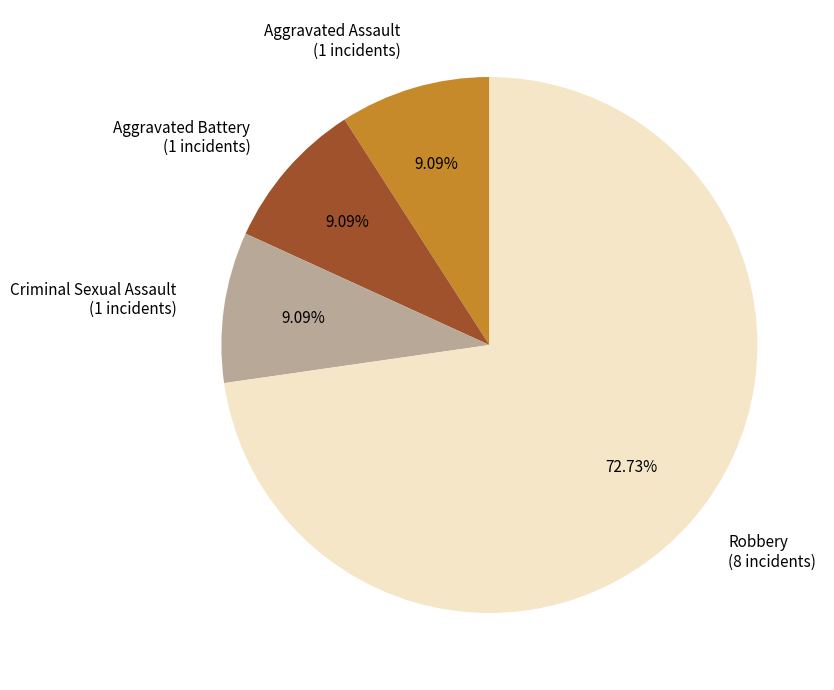

What is the total percentage of Robbery and Criminal Sexual Assault?

81.8%